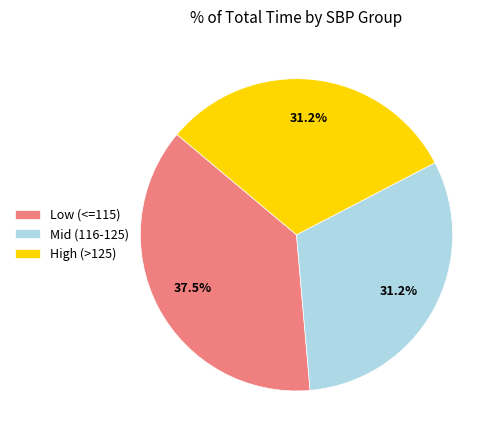

Does Low (<=115) account for over 50% of the chart?

No